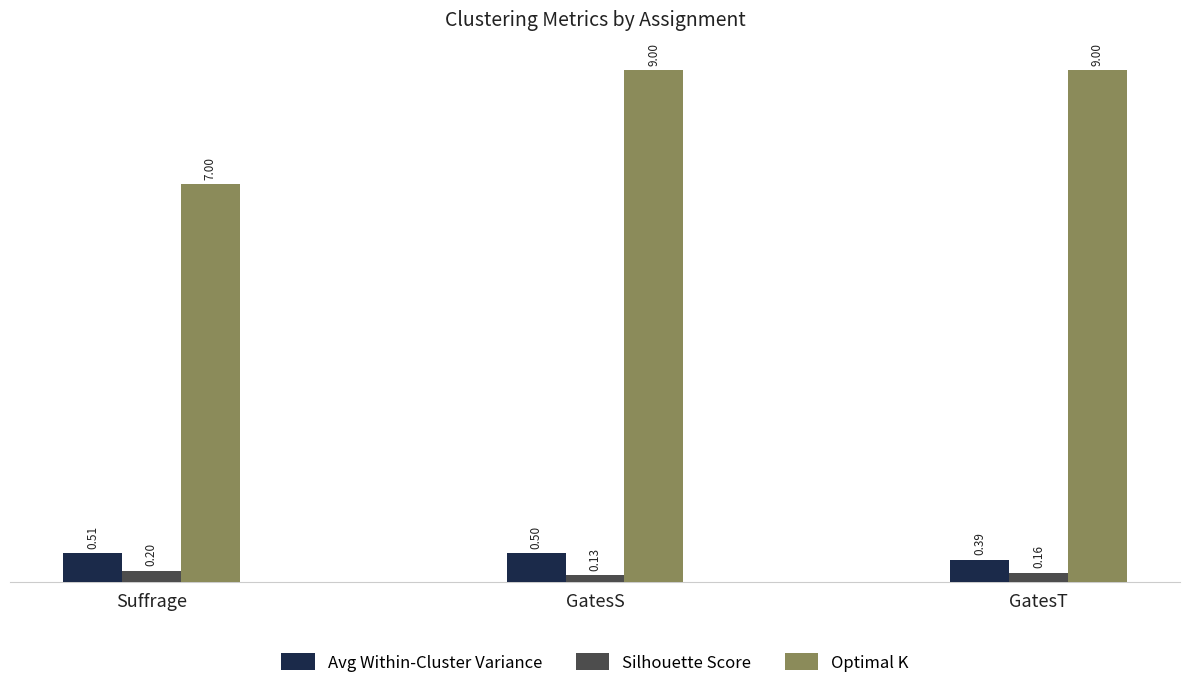

What is the difference between the Optimal K values at Suffrage and GatesT?

2.0